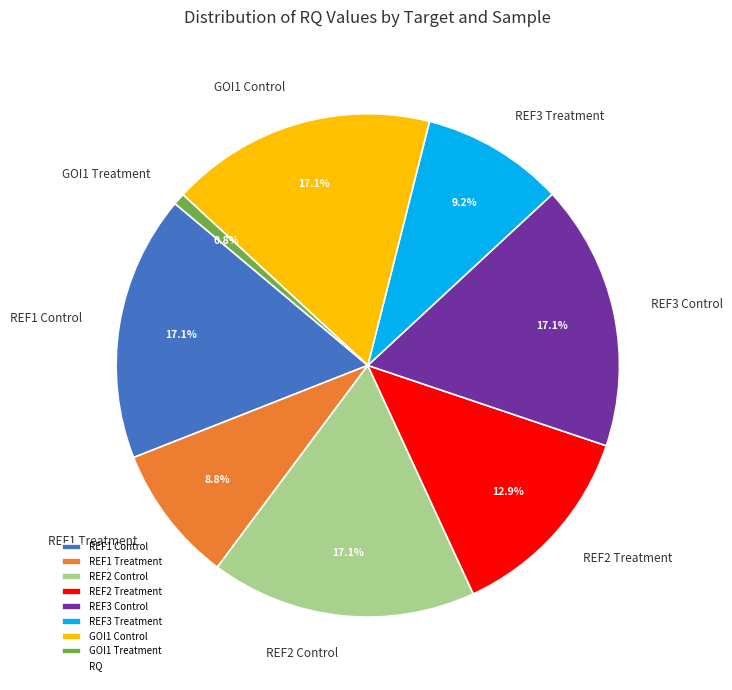

Does REF3 Control account for over 50% of the chart?

No